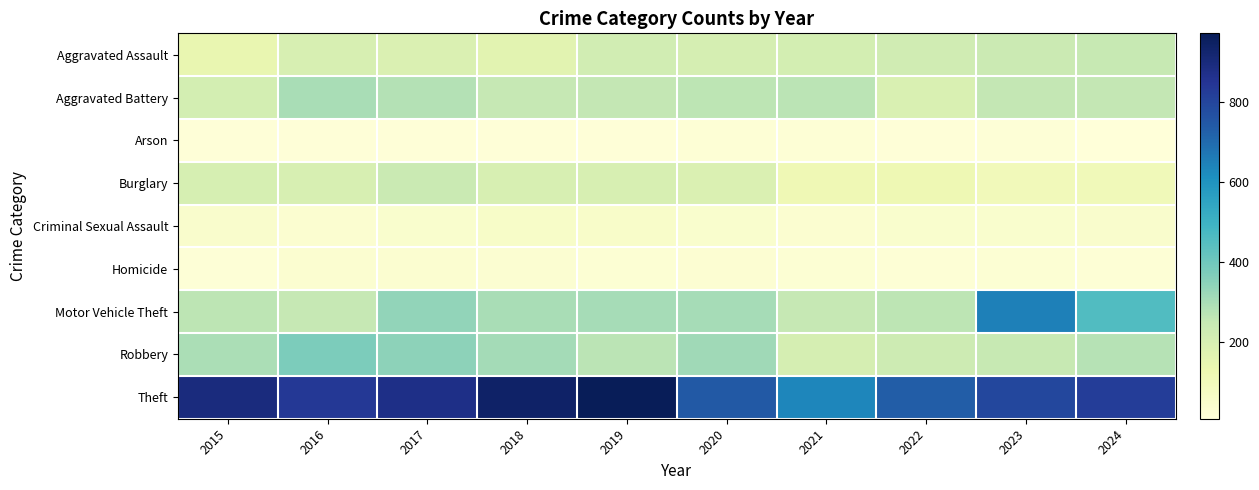

Between 2018 and 2020, which is larger?

2020